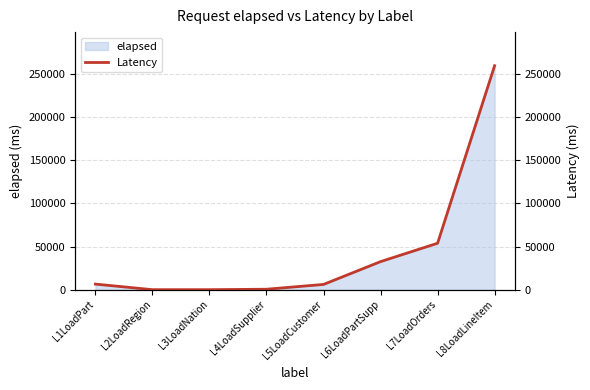

What is the label of the 1st point from the left?

L1LoadPart